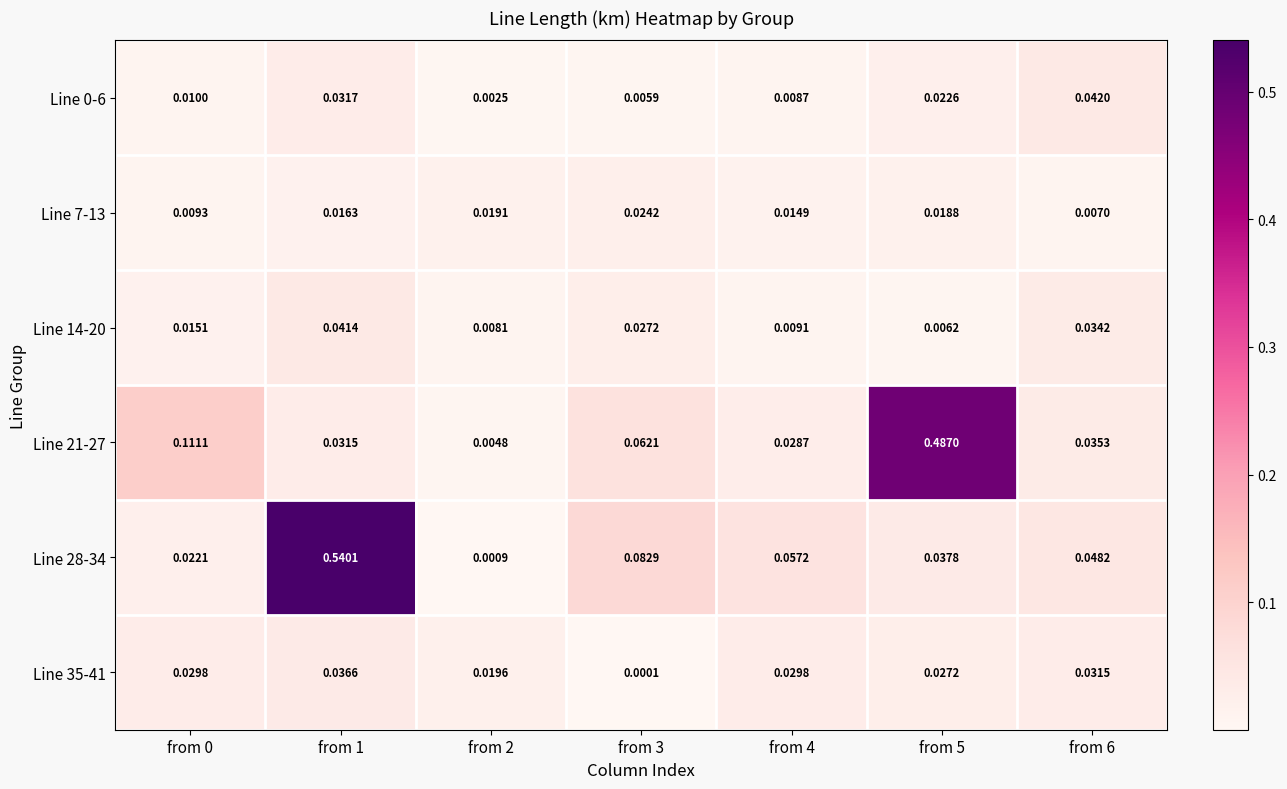

Is the value of Line 21-27 at from 0 greater than the value of Line 14-20 at from 2?

Yes